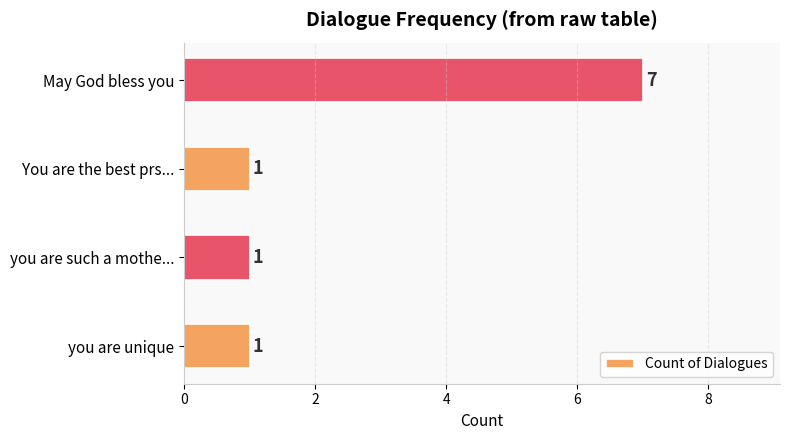

What is the change in value from You are the best prs... to May God bless you?

+6